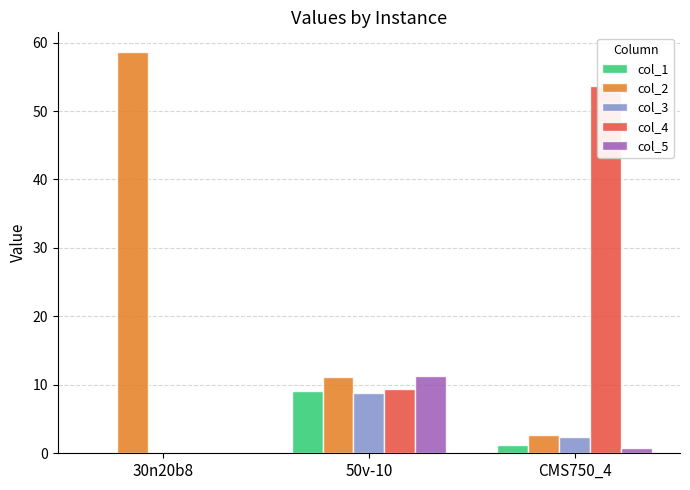

Which has a higher value, 30n20b8 or CMS750_4?

CMS750_4